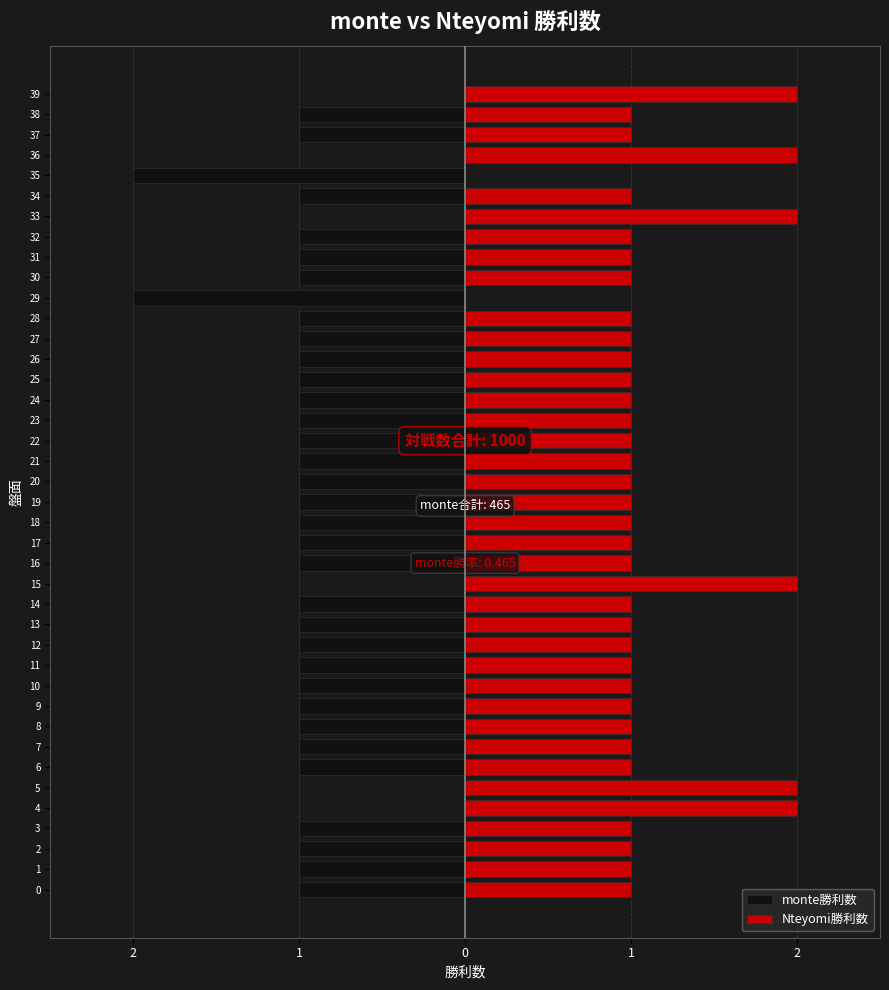

Rank the series at 26 from lowest to highest value.

monte勝利数, Nteyomi勝利数